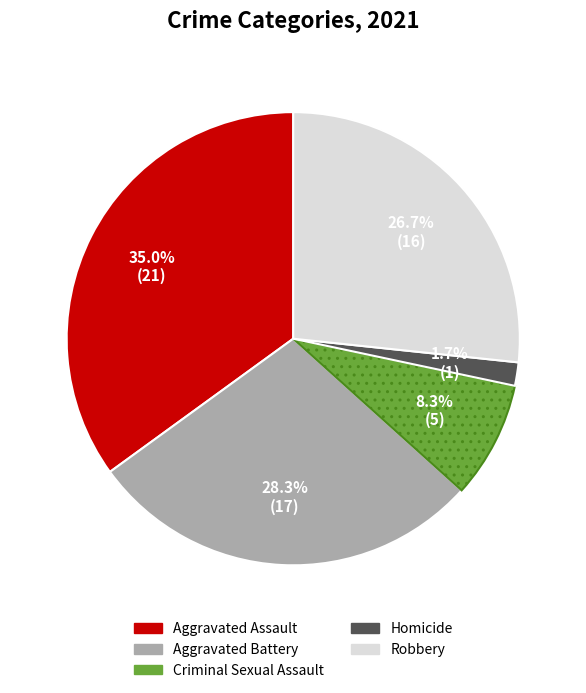

To the nearest percent, what is the average slice percentage?

20%